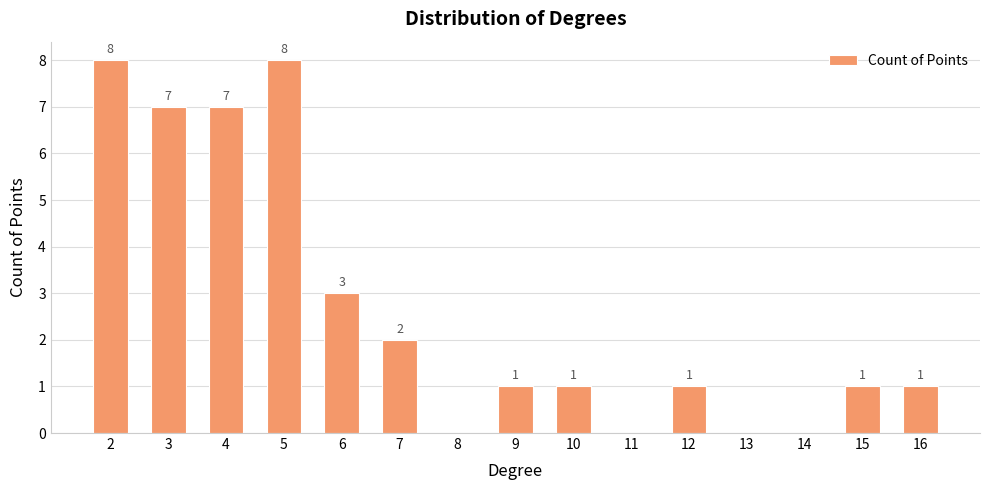

At which label is the value closest to 4?

6